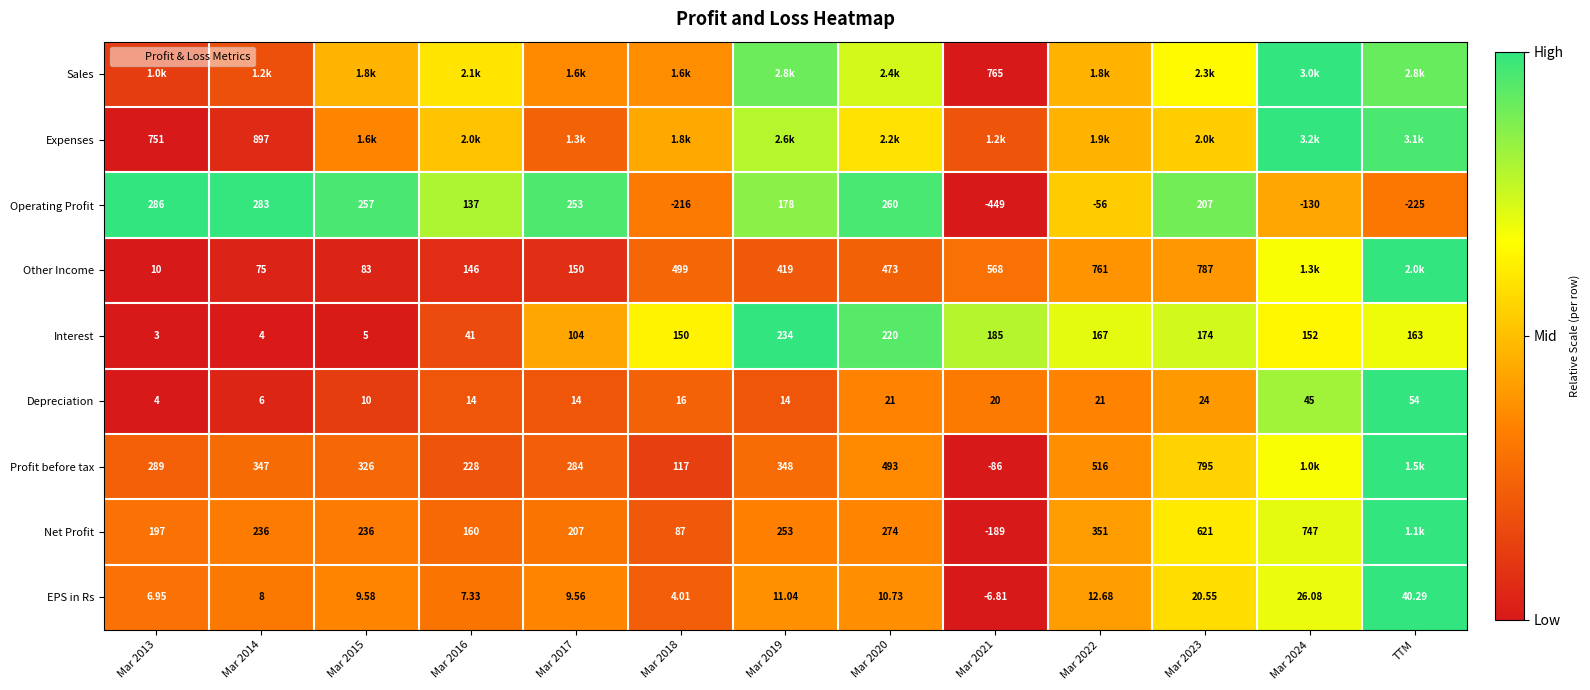

How many series are shown in this chart?

9